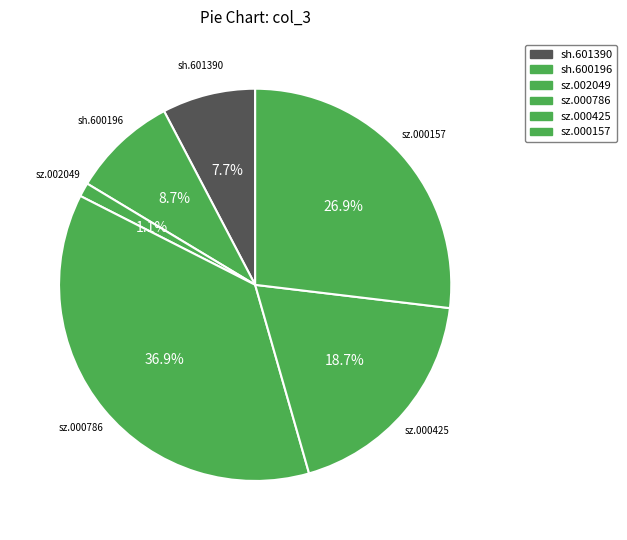

Rank the categories by value from lowest to highest.

sz.002049, sh.601390, sh.600196, sz.000425, sz.000157, sz.000786